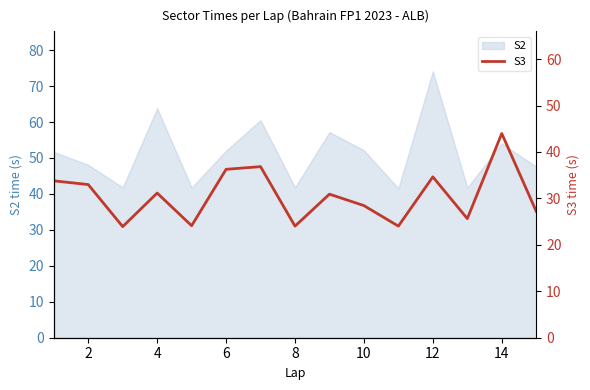

What is the highest value of the S2 series?

74.1